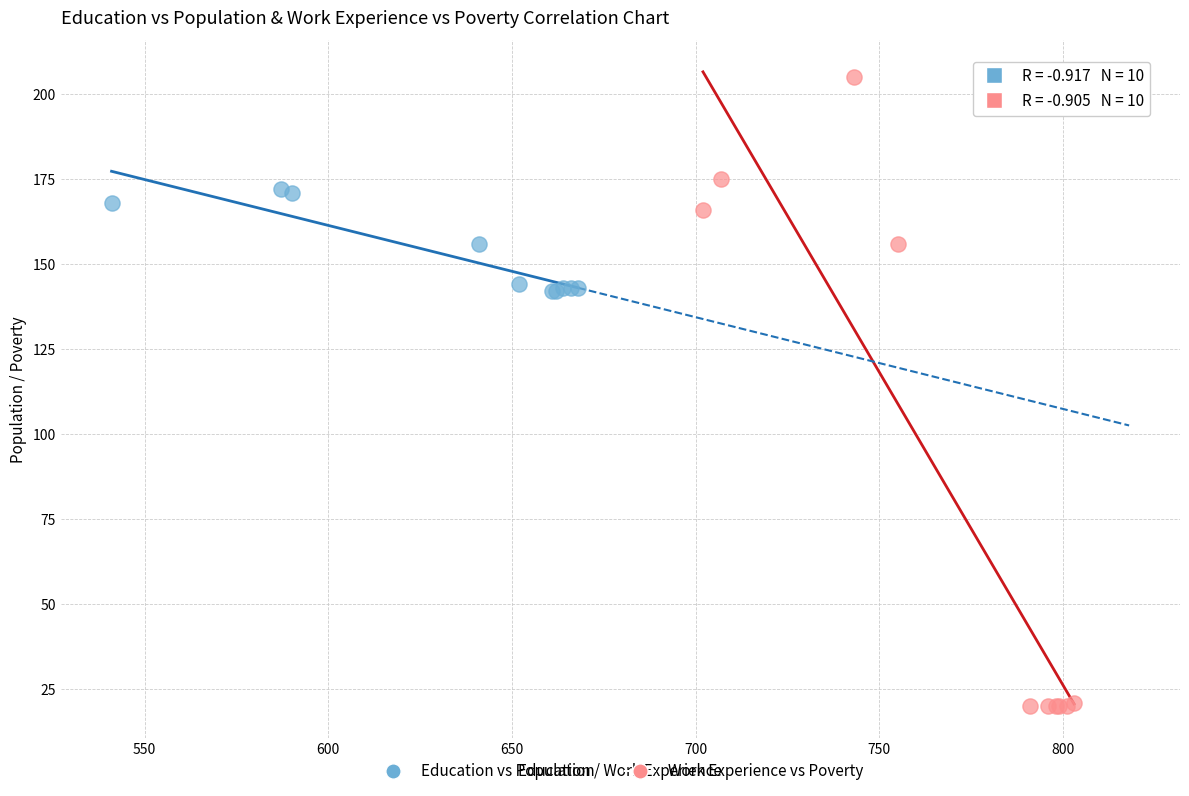

Which series has the largest Y range (max minus min)?

Work Experience vs Poverty